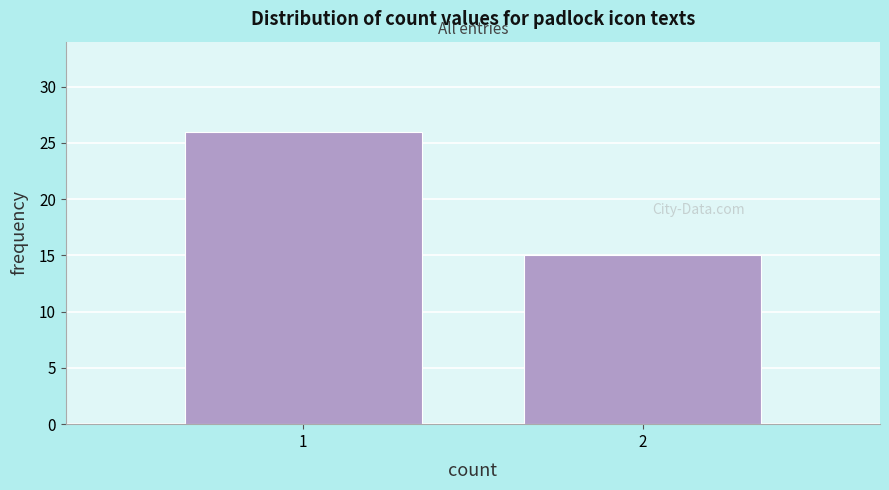

Reading left to right, transcribe all the data shown in this chart.

26	15